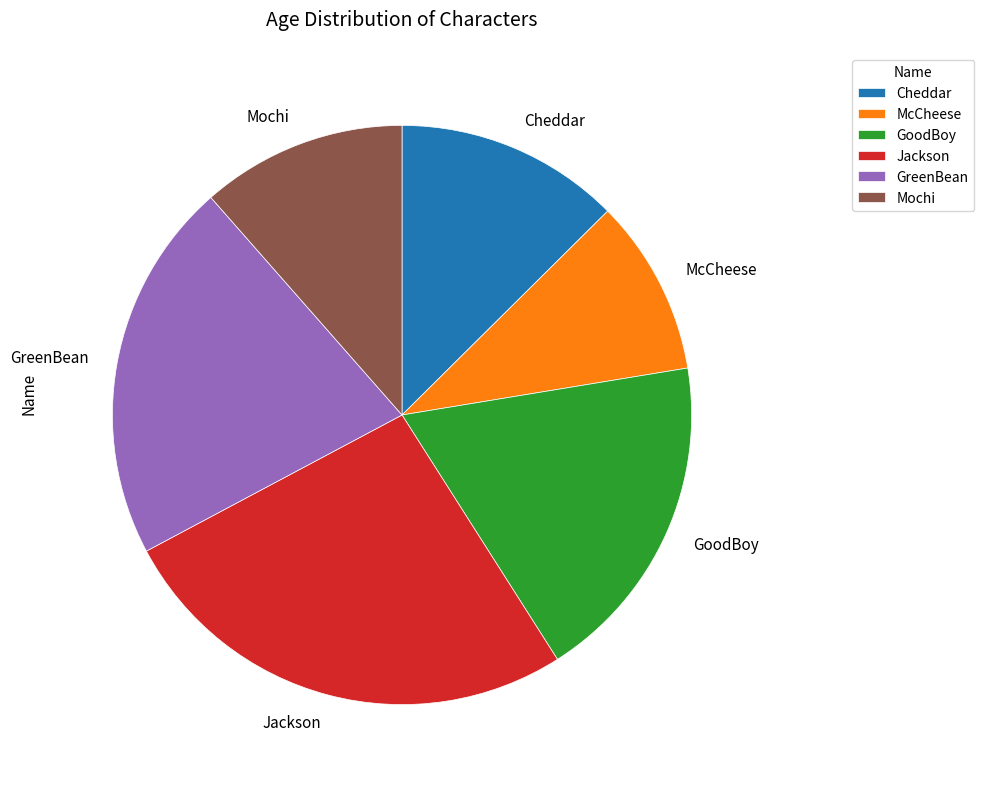

What is the ratio of the value at GoodBoy to the value at Cheddar?

1.5